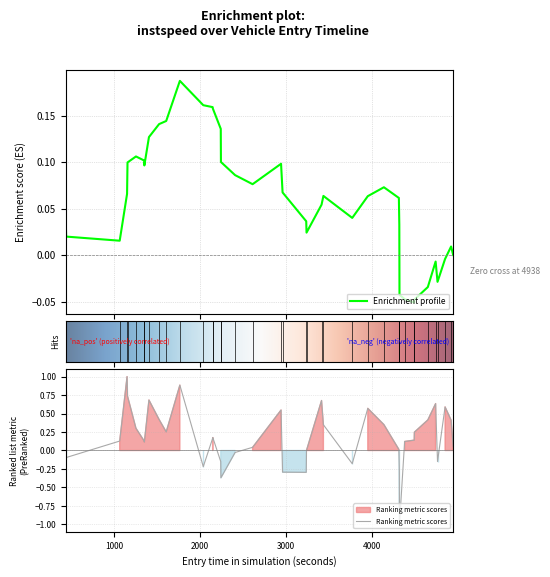

What is the minimum value for Ranking metric scores?

-1.0